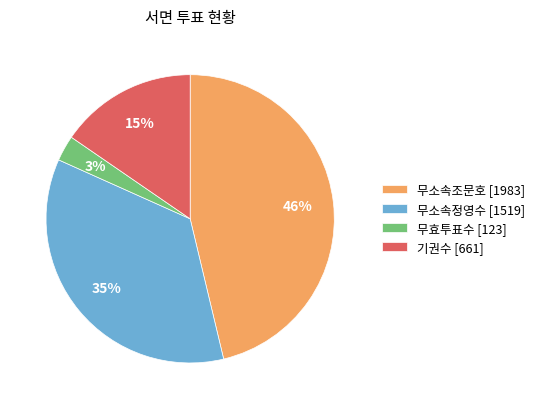

Combined, do 무효투표수 [123] and 무소속정영수 [1519] account for over 50%?

No